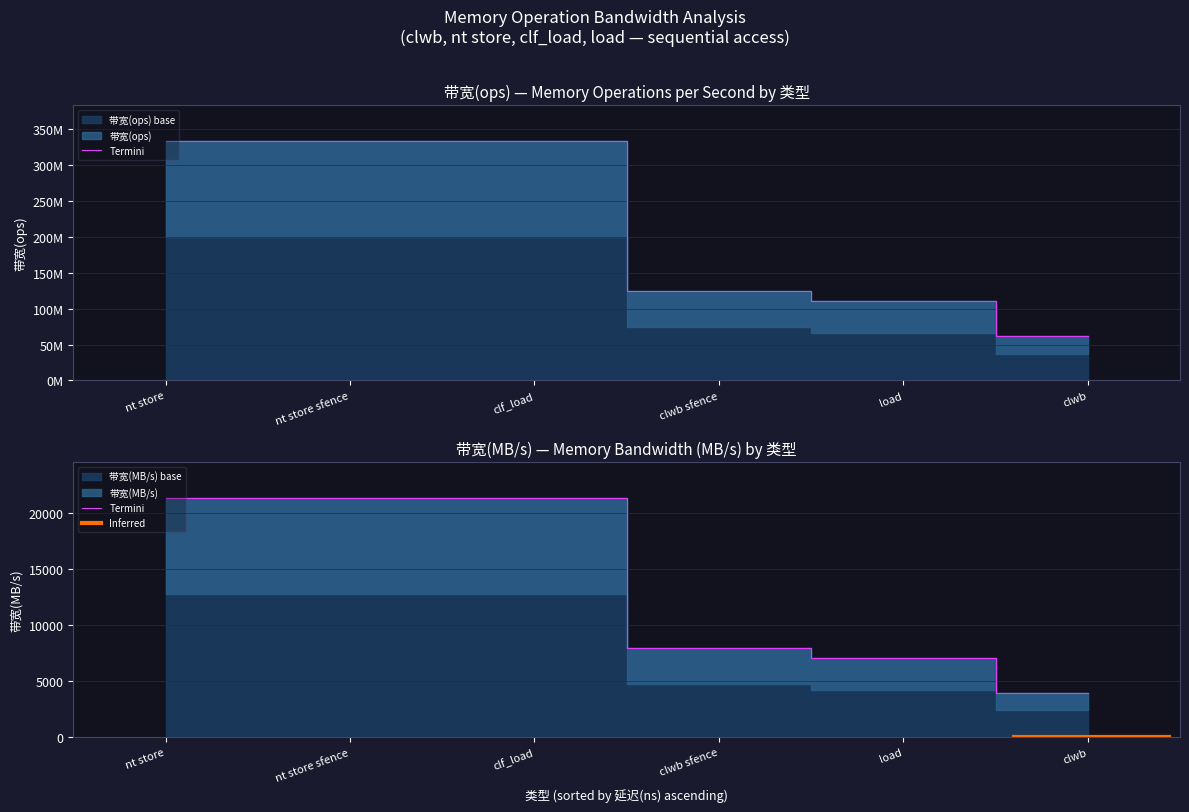

At which category does 带宽(ops) reach its first local valley?

clwb